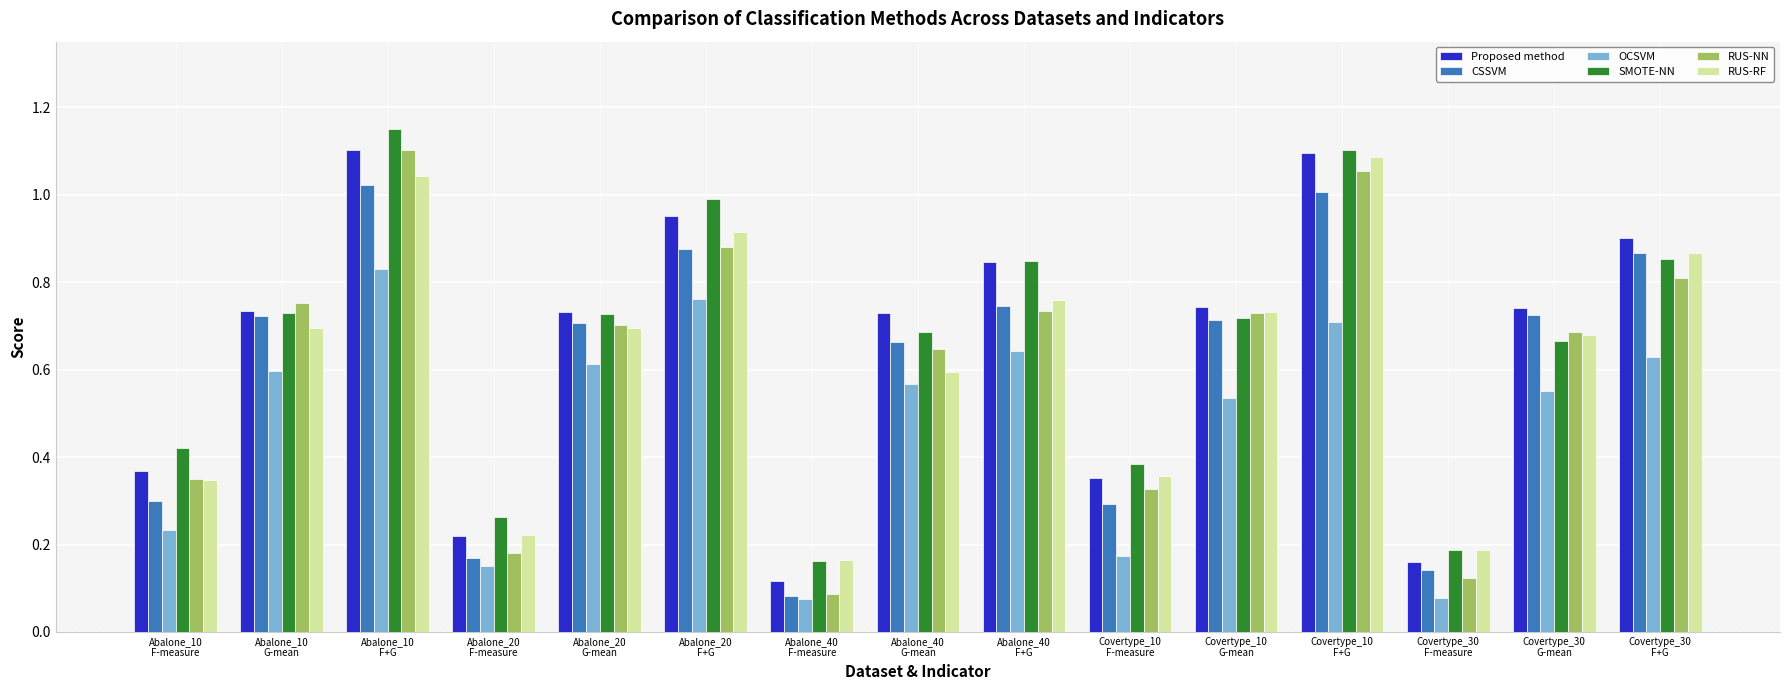

How many categories are shown in the chart?

15